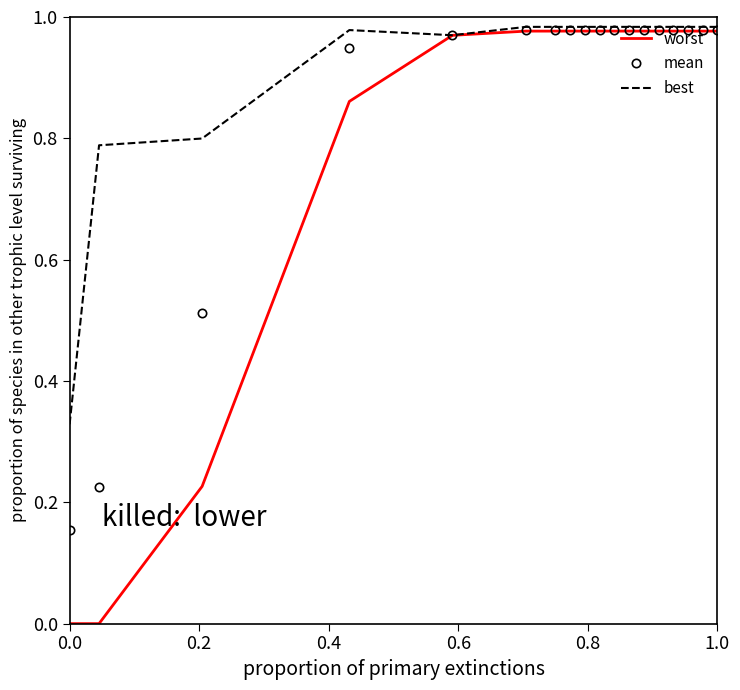

List the series in order of their overall mean, highest first.

best, mean, worst